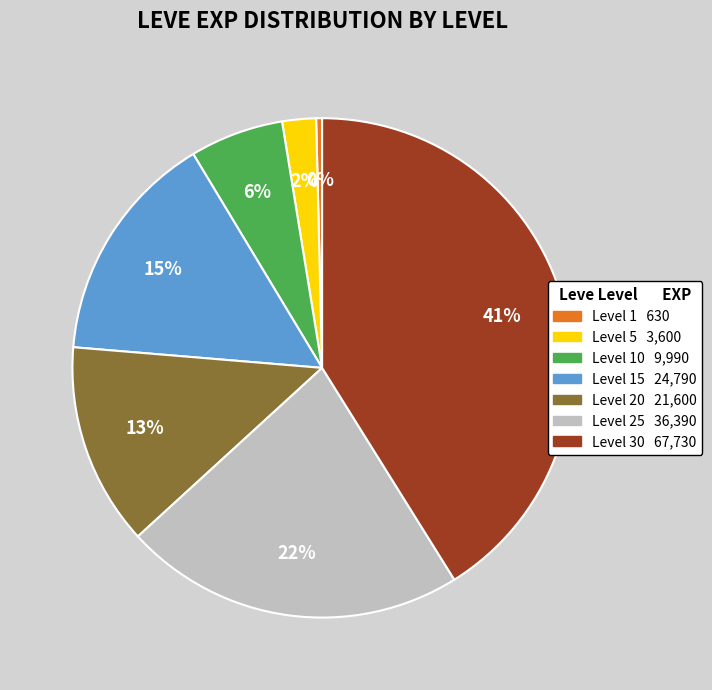

Does any single category account for the majority?

No